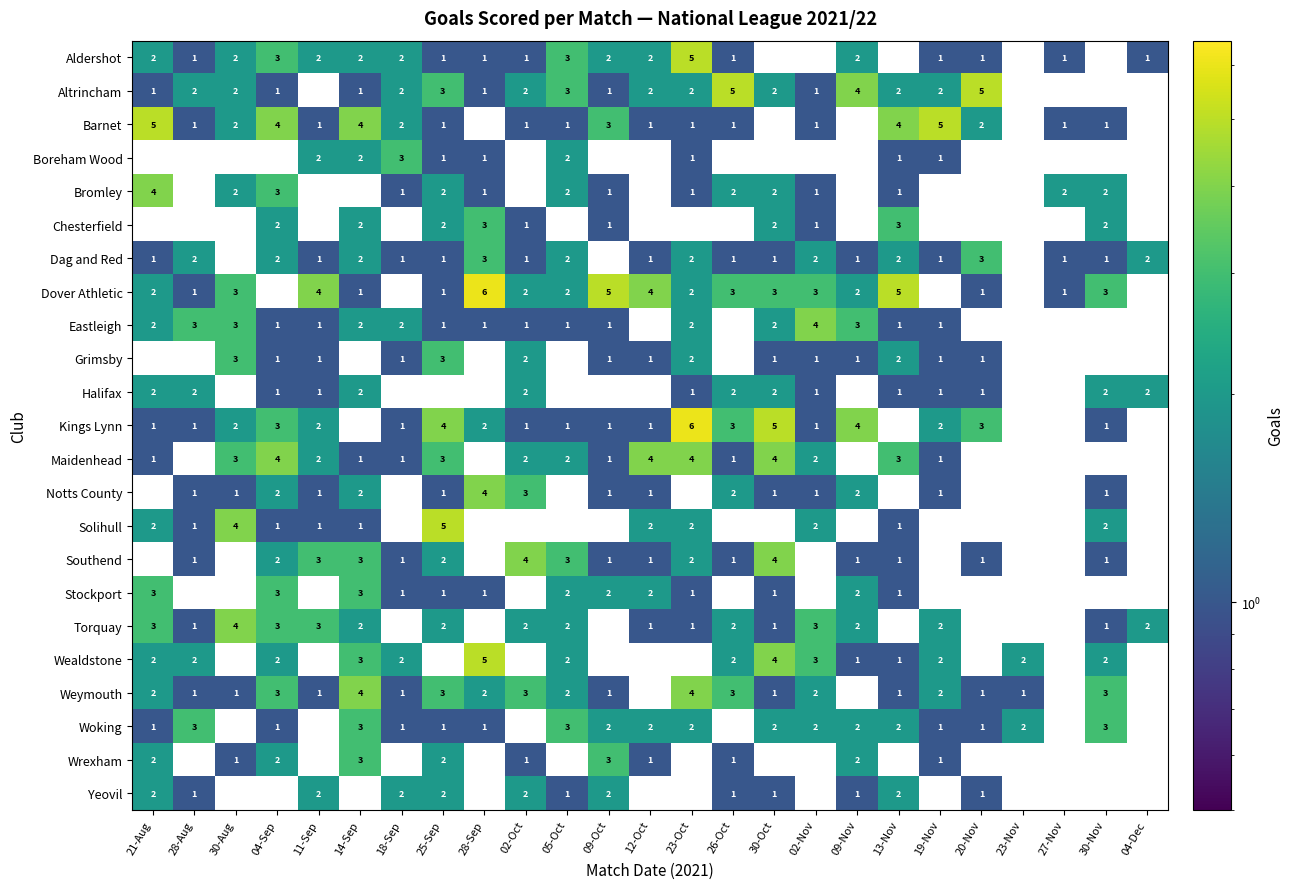

Is it true that Torquay equals 1 at 26-Oct?

False